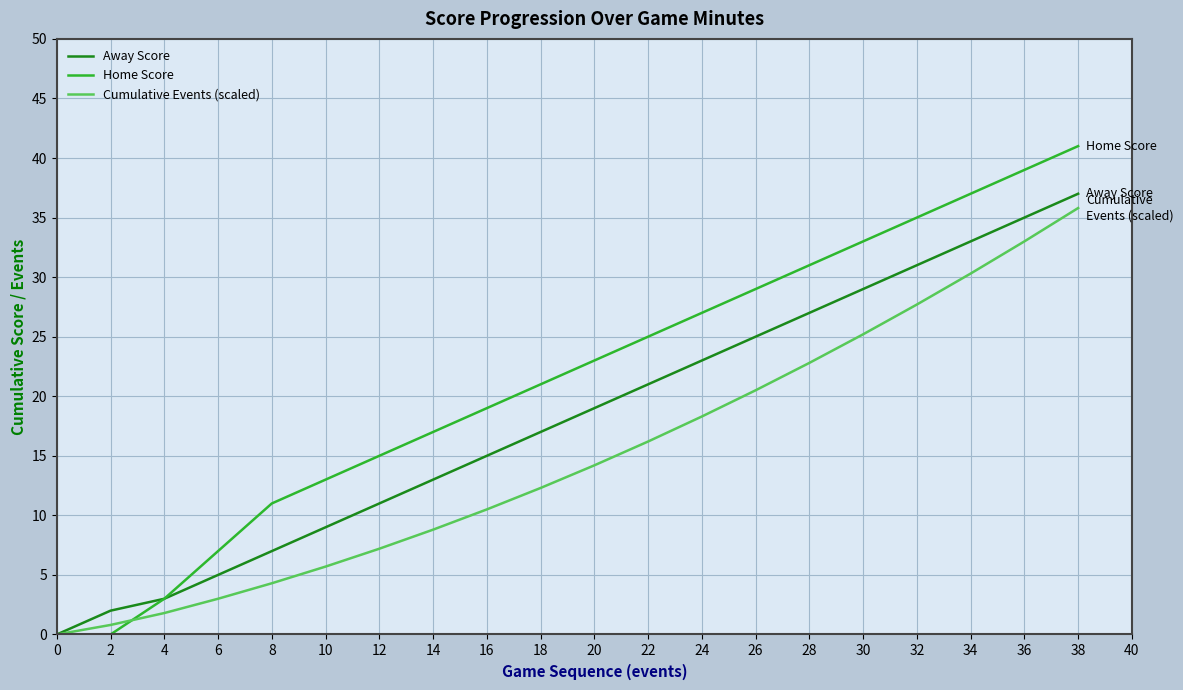

What is the greatest value displayed?

41.0